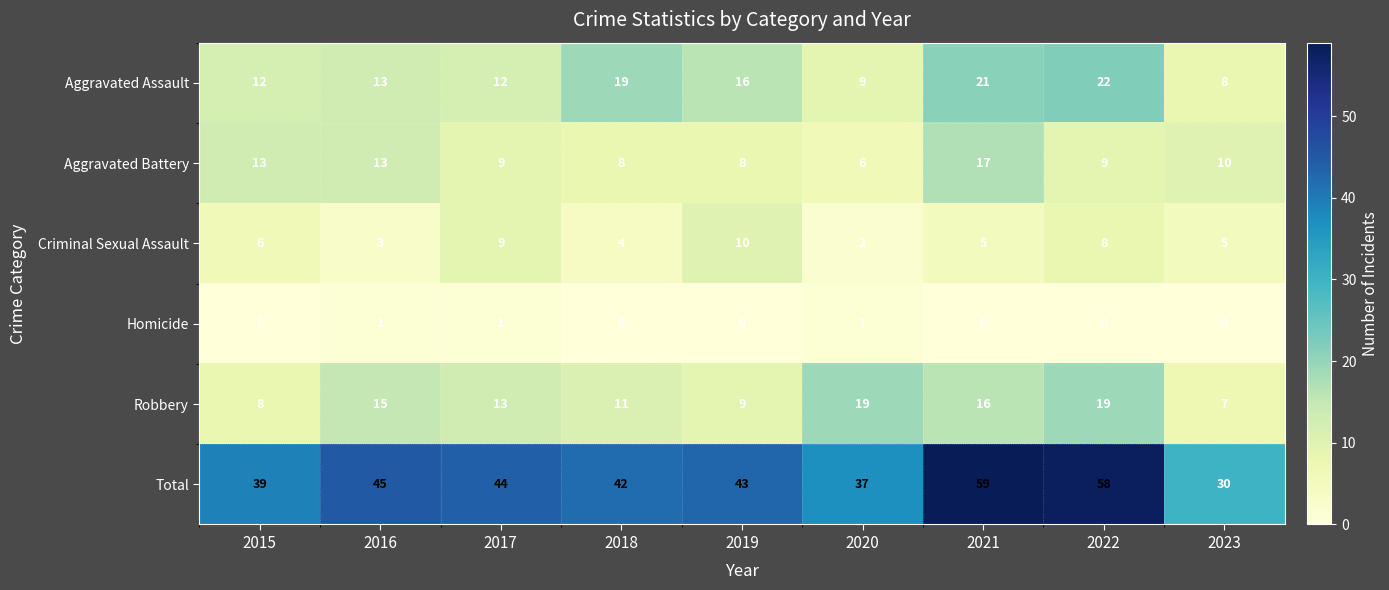

Where is Robbery nearest to the value 13?

2017